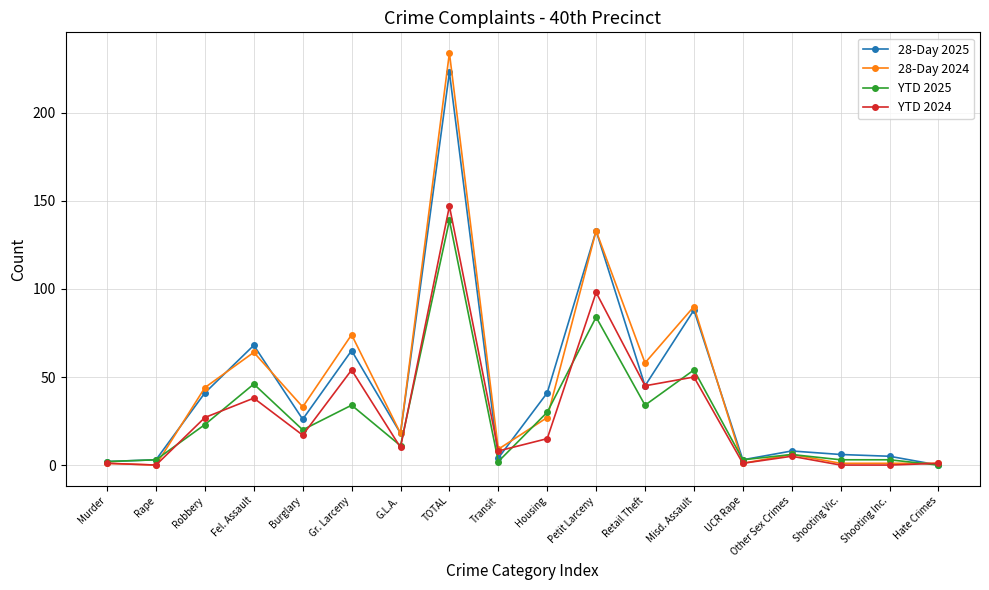

Where does the YTD 2024 series first go above 15?

Robbery